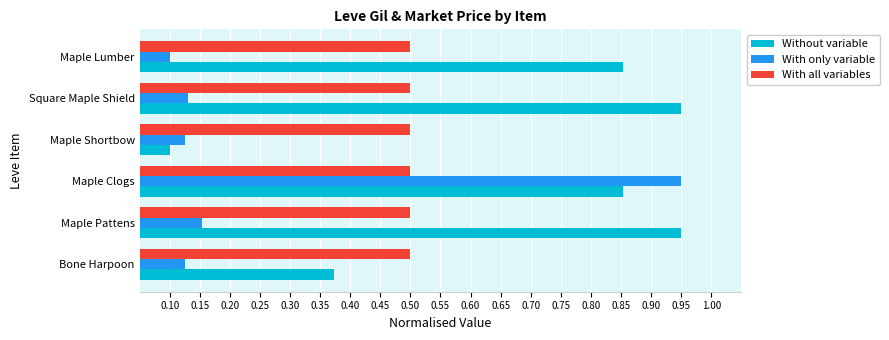

What is the maximum value for With all variables?

0.5